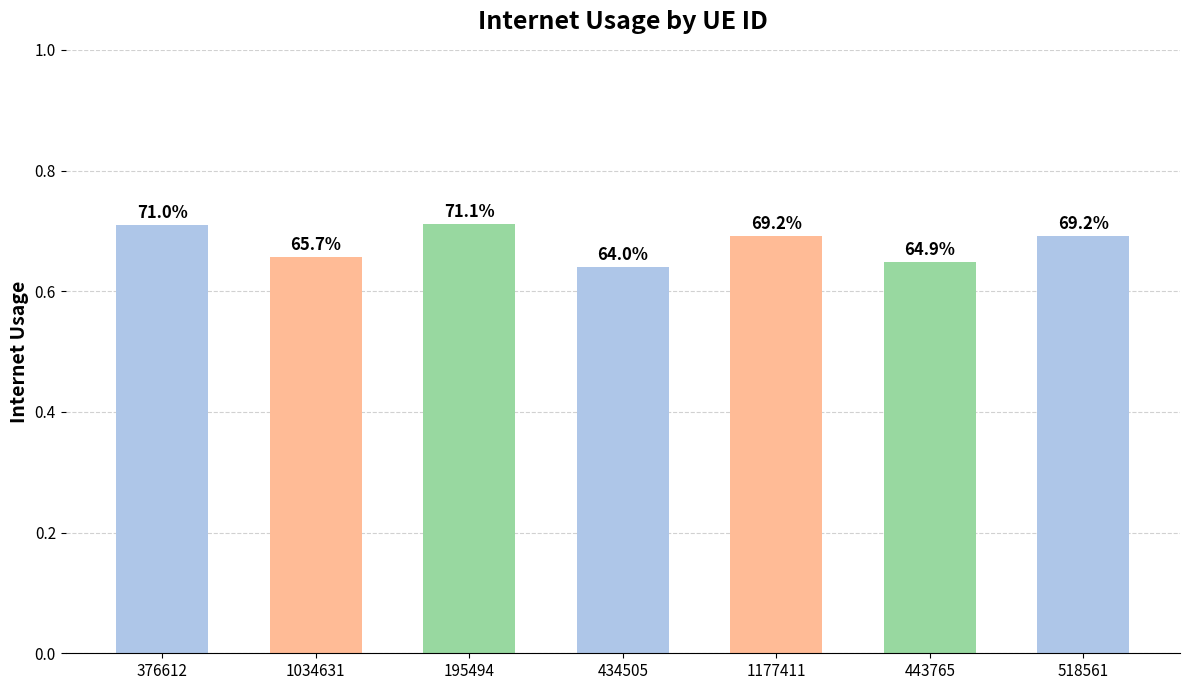

Does the chart contain any negative values?

No